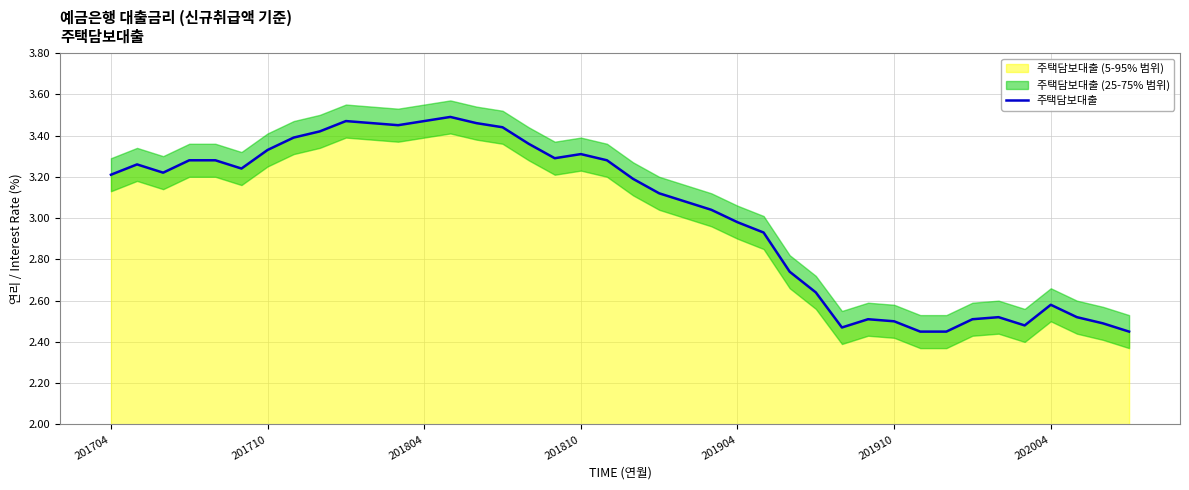

True or false: 주택담보대출 has a value of 2.5 at 201910.

True